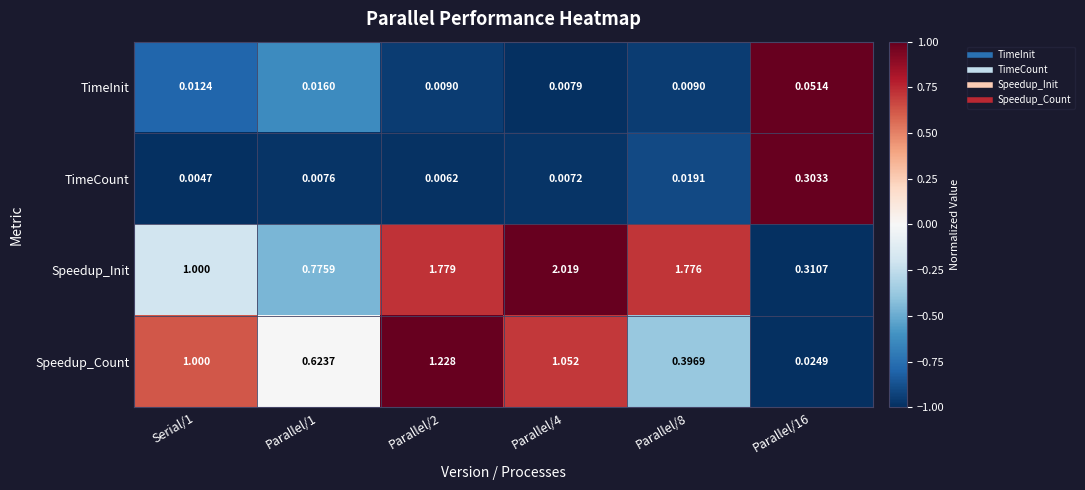

Which series changed the most between Serial/1 and Parallel/1?

Speedup_Count